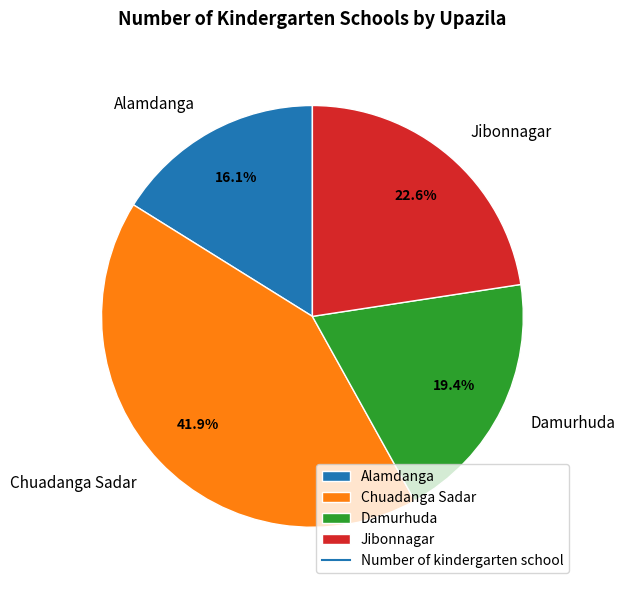

How many segments does this pie chart have?

4